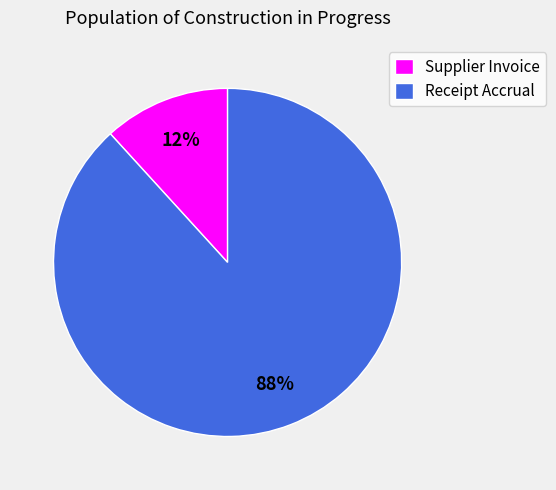

Which has a higher value, Supplier Invoice or Receipt Accrual?

Receipt Accrual